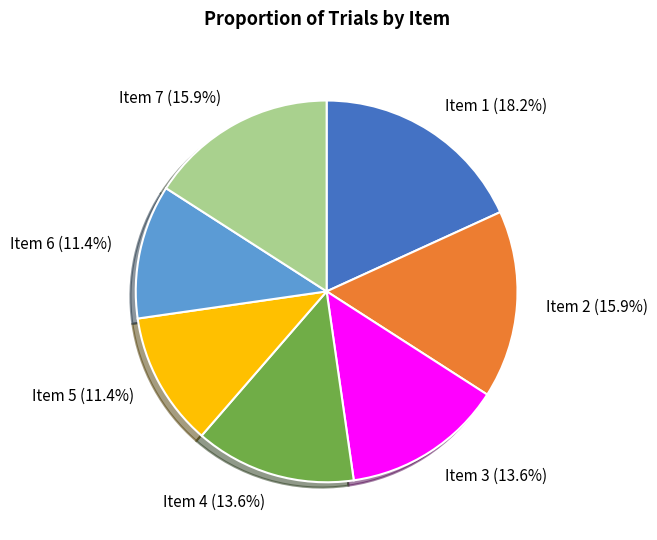

Which category has the biggest portion of the pie?

Item 1 (18.2%)